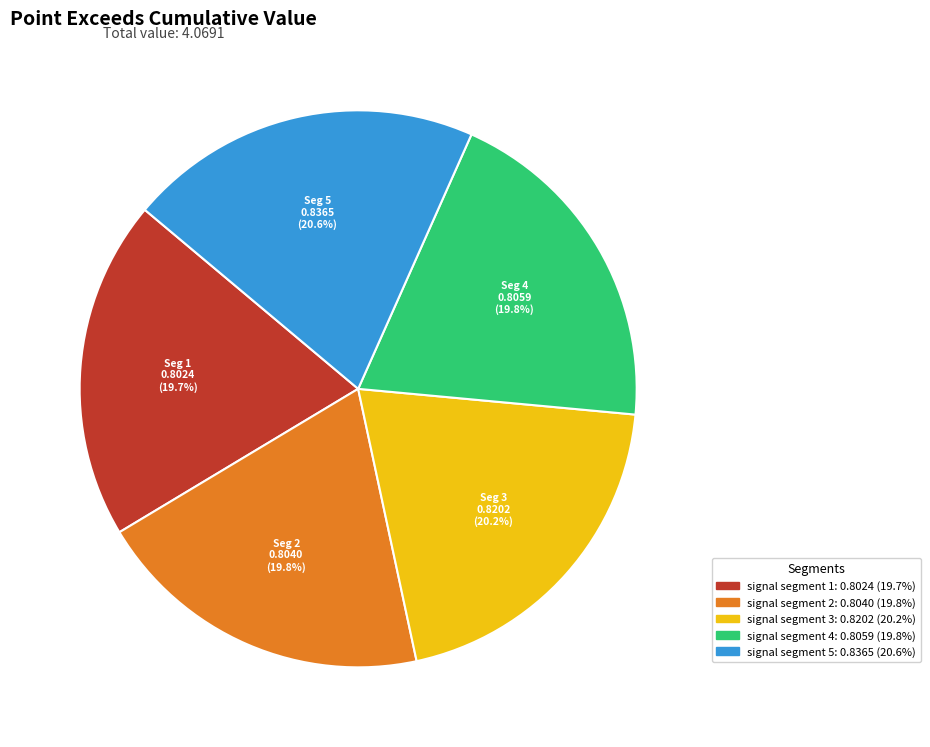

To the nearest percent, what percentage of the pie is signal segment 5?

21%